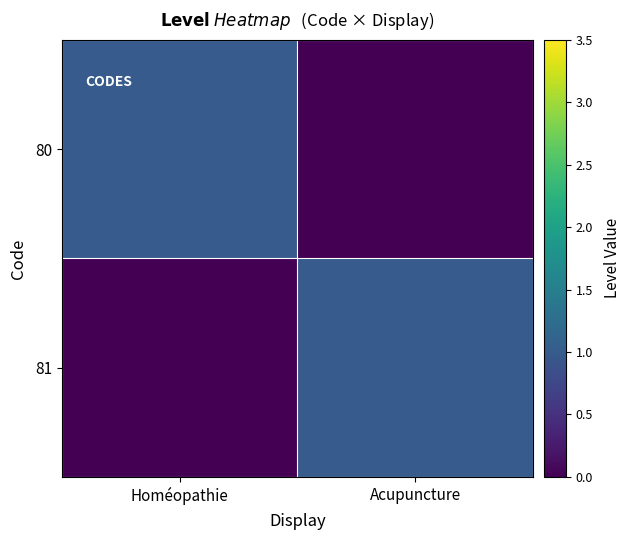

What is the spread (max minus min) of values at Acupuncture?

1